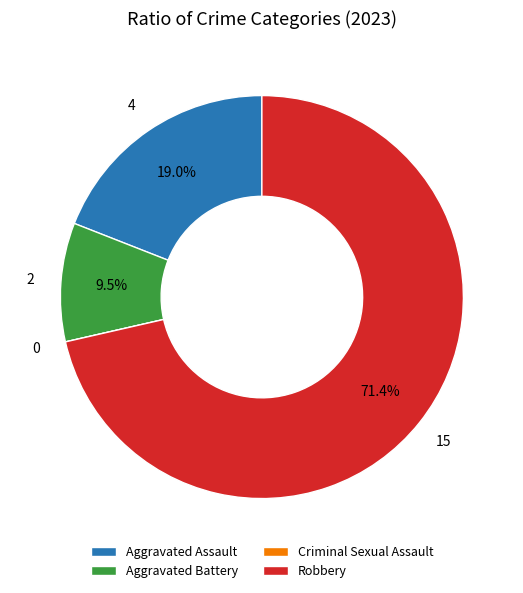

Is it true that Aggravated Assault is 19% of the pie?

True